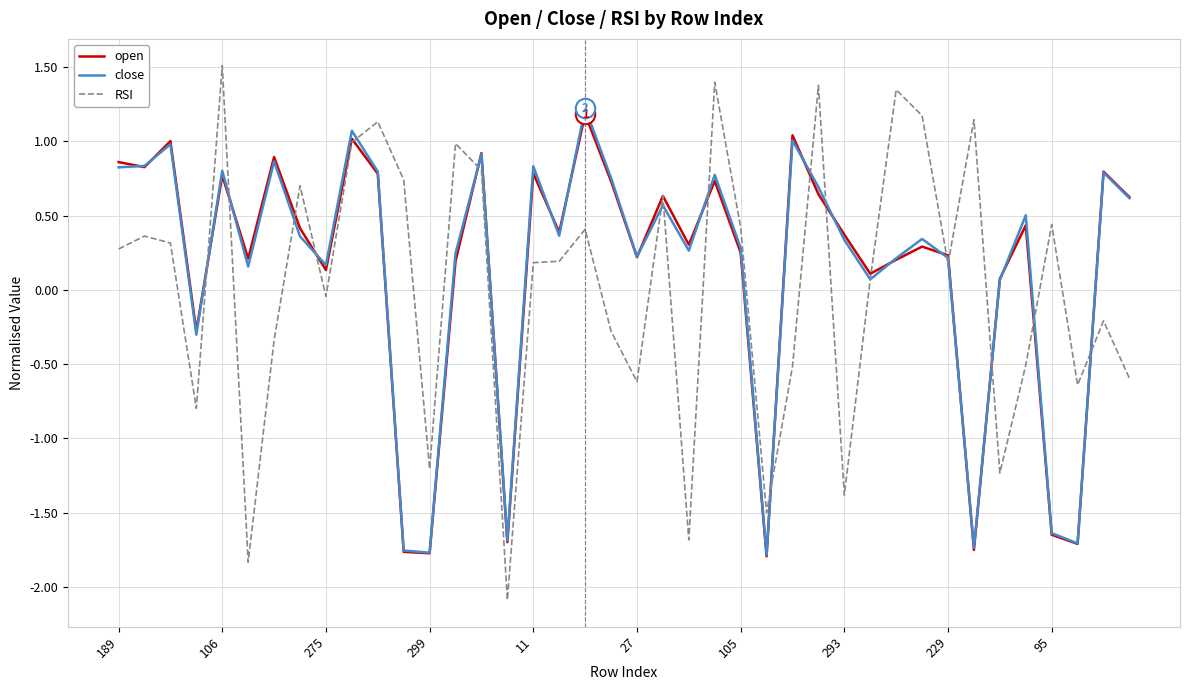

Which series has the widest spread of values?

RSI